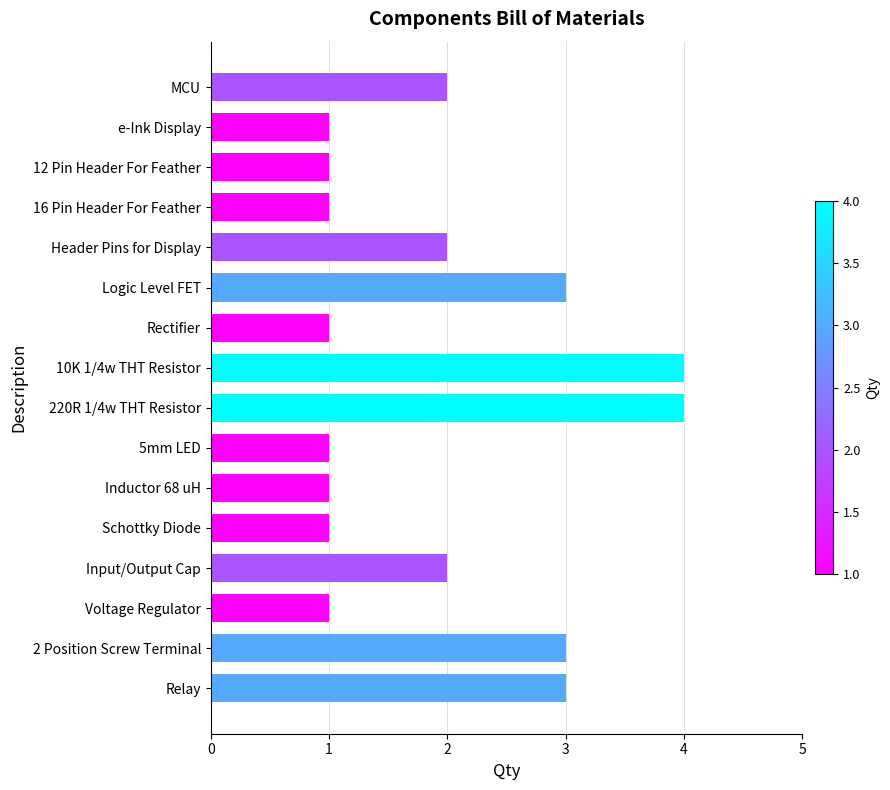

What is the maximum value shown in the chart?

4